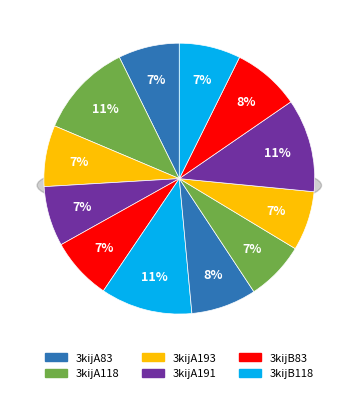

Does 3kijC193 represent more than half of the total?

No